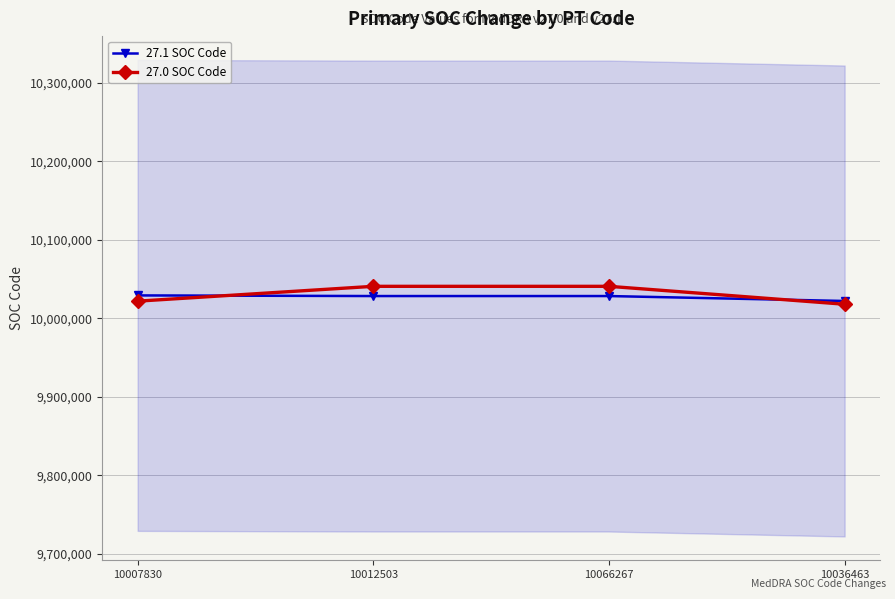

What is the label of the 3rd point from the left?

10066267